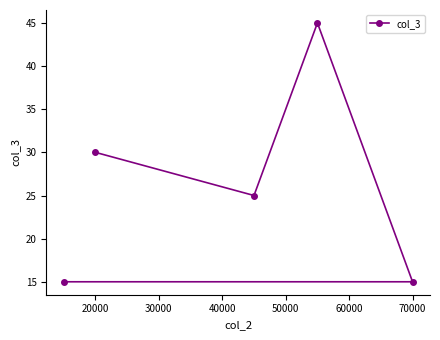

What is the value of the 1st point from the left?

30